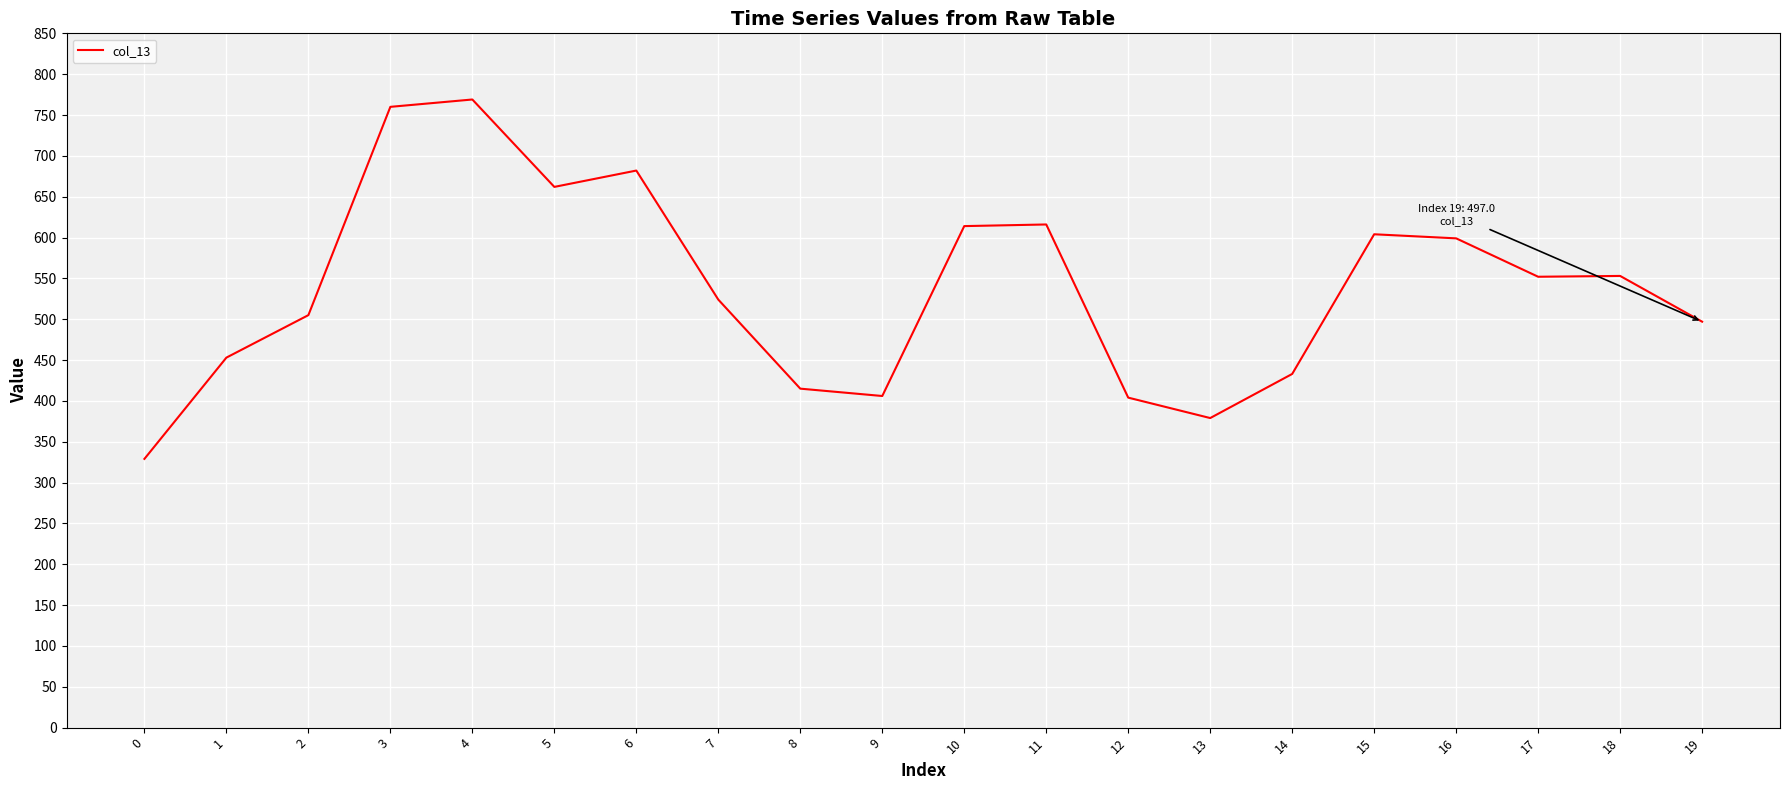

What is the difference between the values at 5 and 4?

107